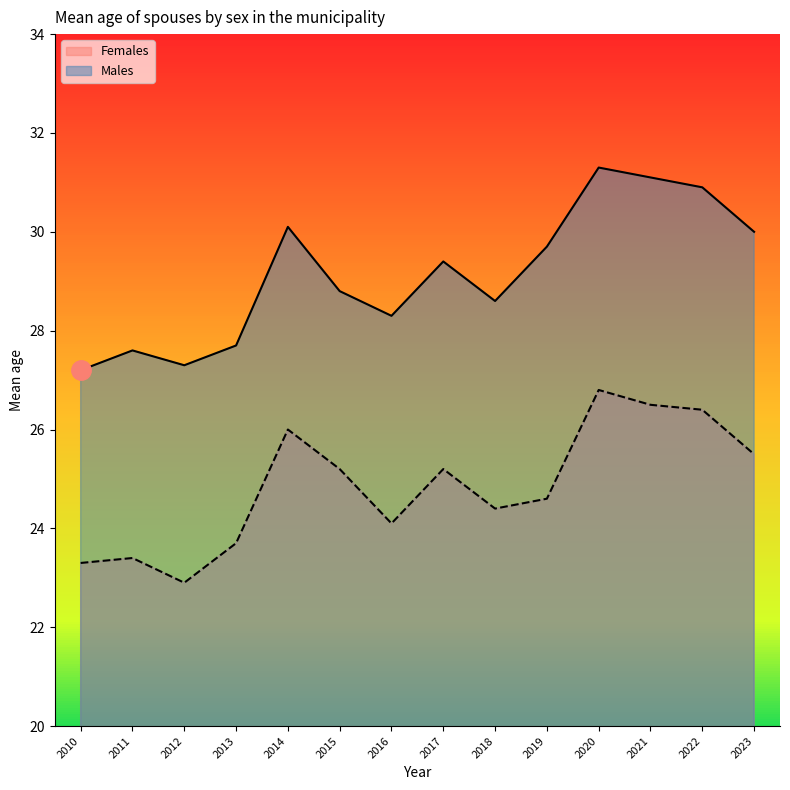

Rank the series at 2023 from lowest to highest value.

Females, Males